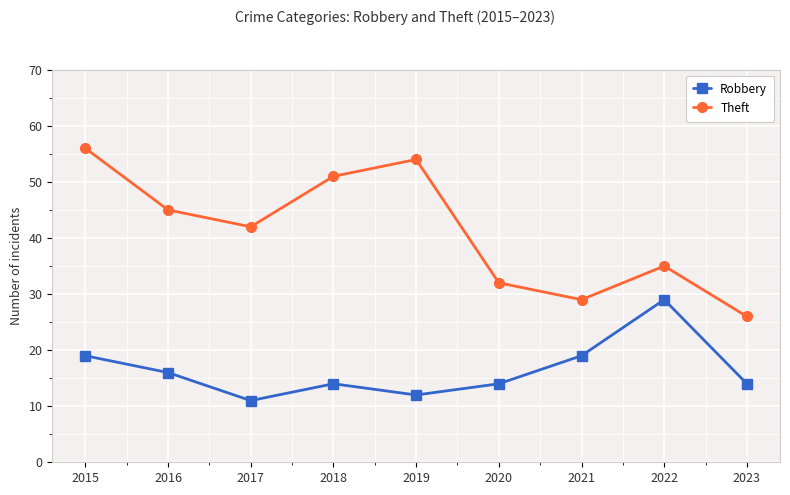

Is this an area chart (filled region under the line)?

No